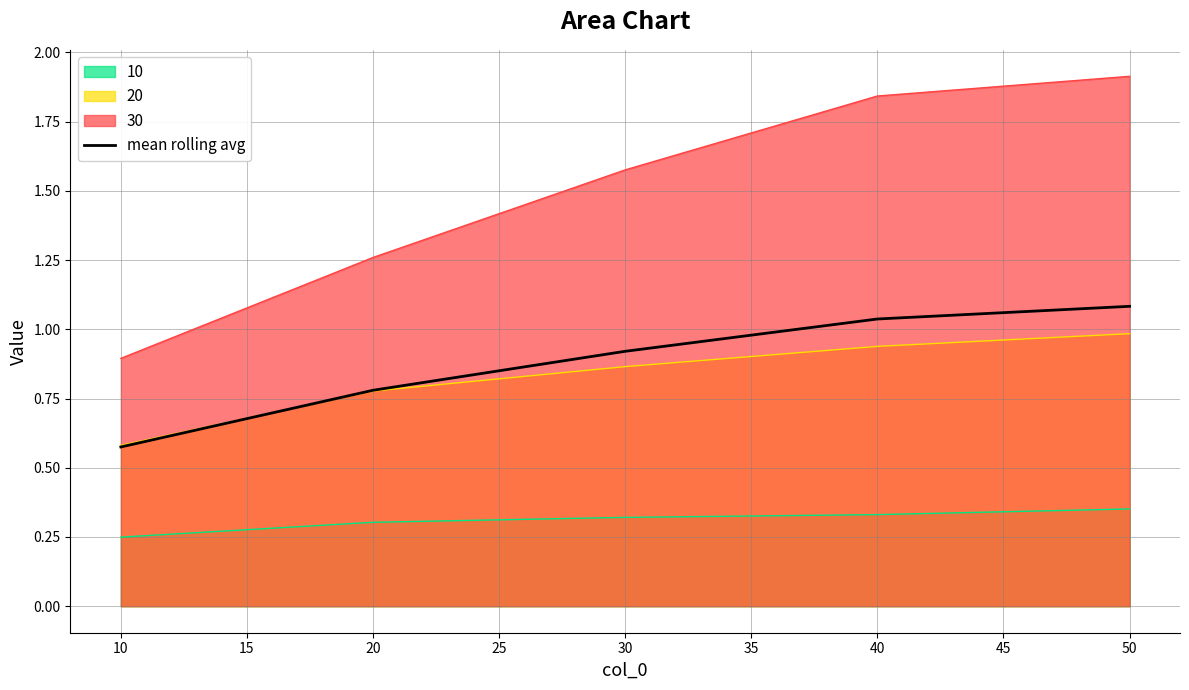

At which label is 10 closest to 0?

10